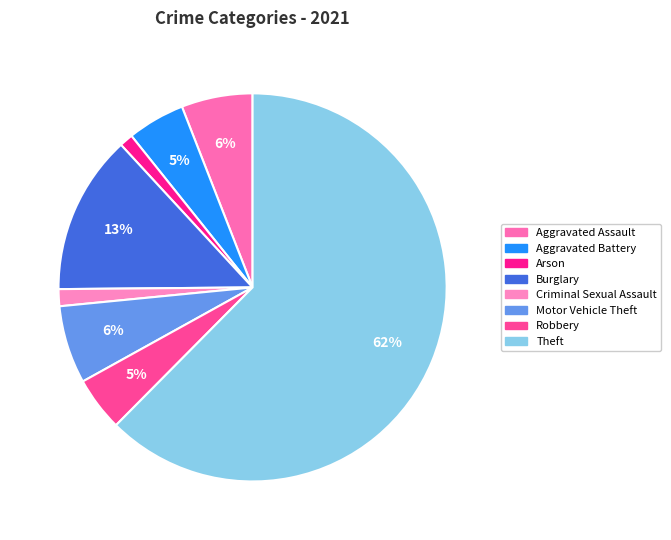

What percentage is the Motor Vehicle Theft slice, to the nearest percent?

6%